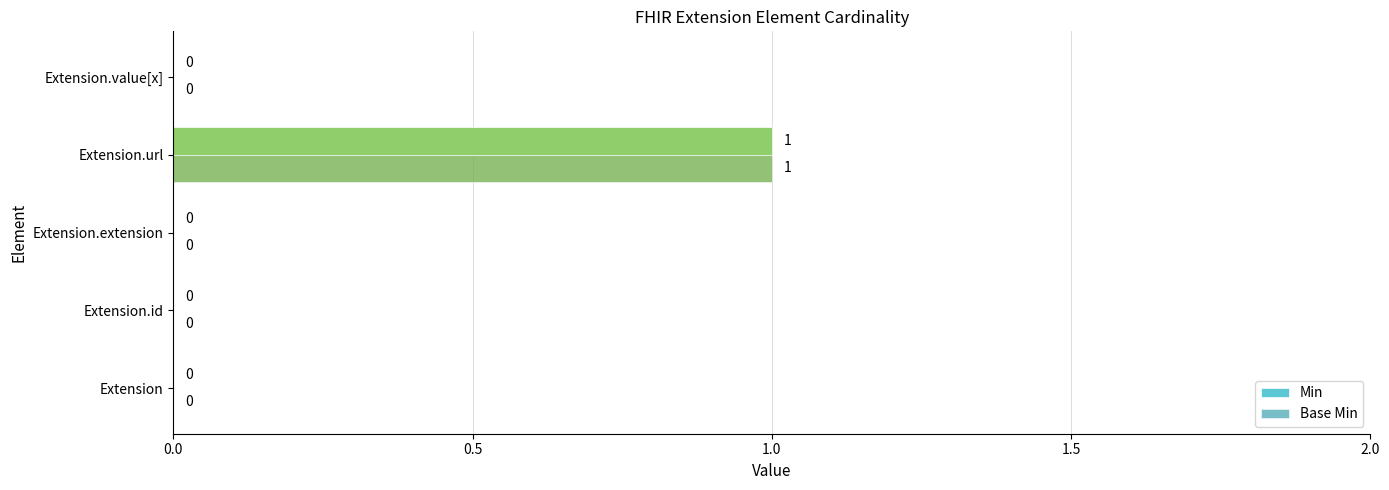

How many data points in Min are above 0?

1